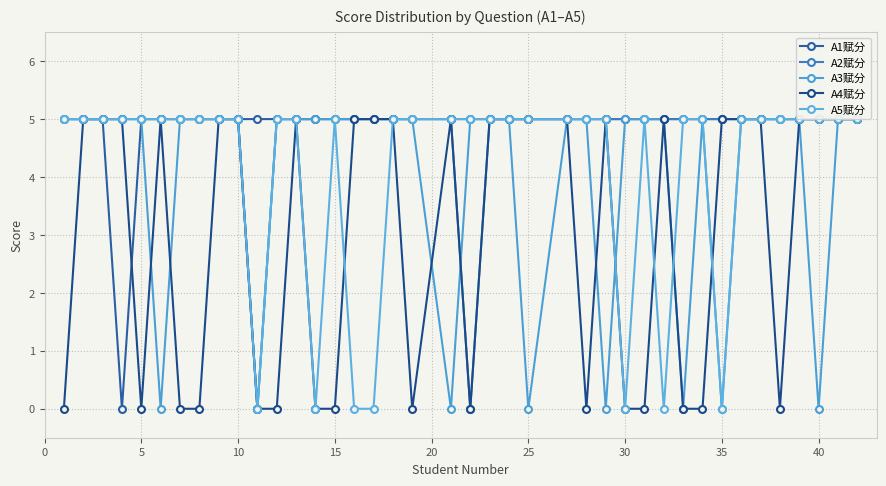

In A2赋分, how many points are lower than both neighbors (excluding endpoints)?

2